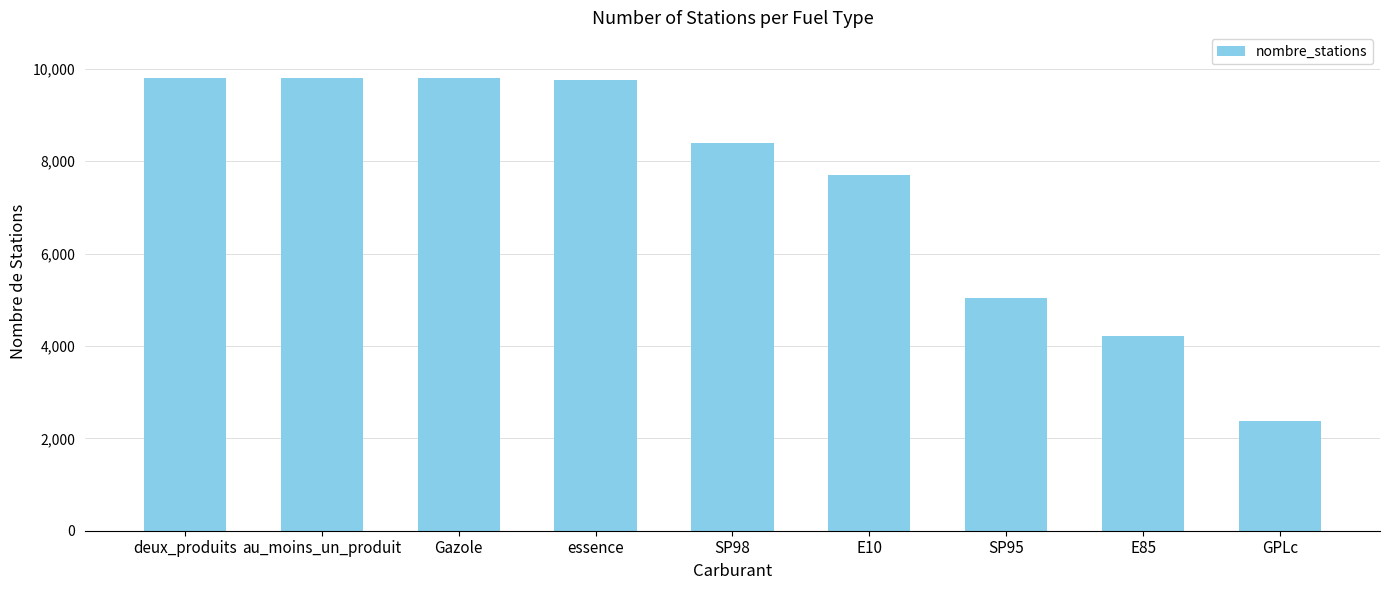

What is the maximum value shown in the chart?

9808